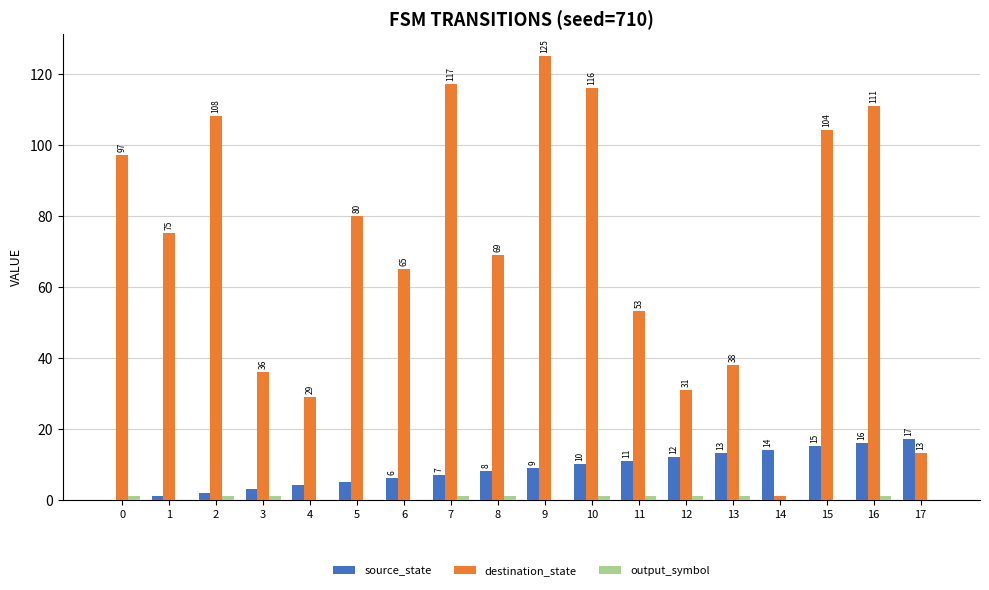

What is the maximum value for destination_state?

125